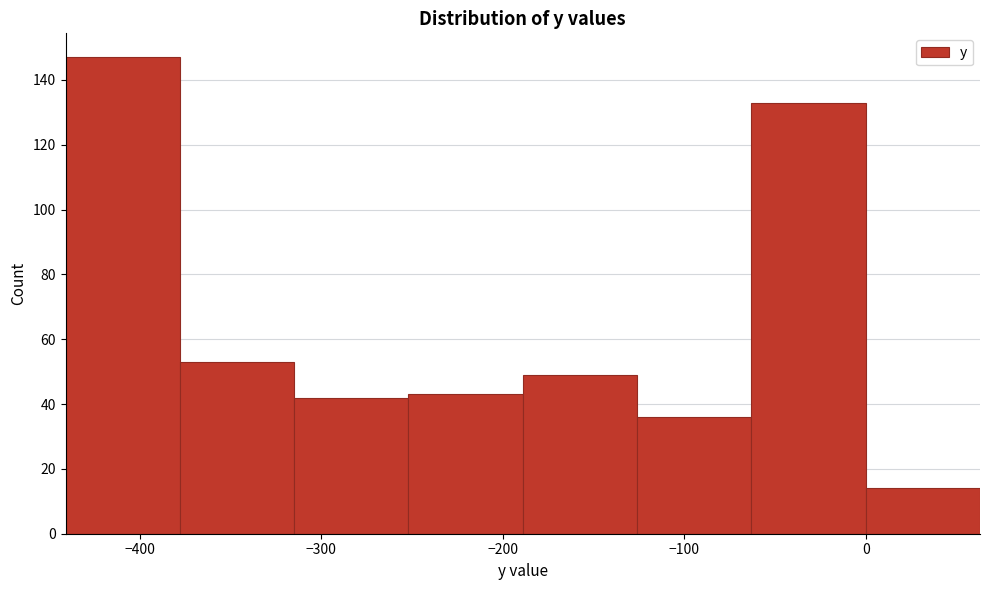

Reading left to right, list every bar in this chart as the range it spans on the x-axis followed by its height. Neither the bar edges nor the heights are printed on the chart, so give them approximately, as read against the axes.

-441 to -378: 148
-378 to -315: 54
-315 to -252: 42
-252 to -189: 44
-189 to -126: 50
-126 to -63: 36
-63 to 0: 134
0 to 63: 14